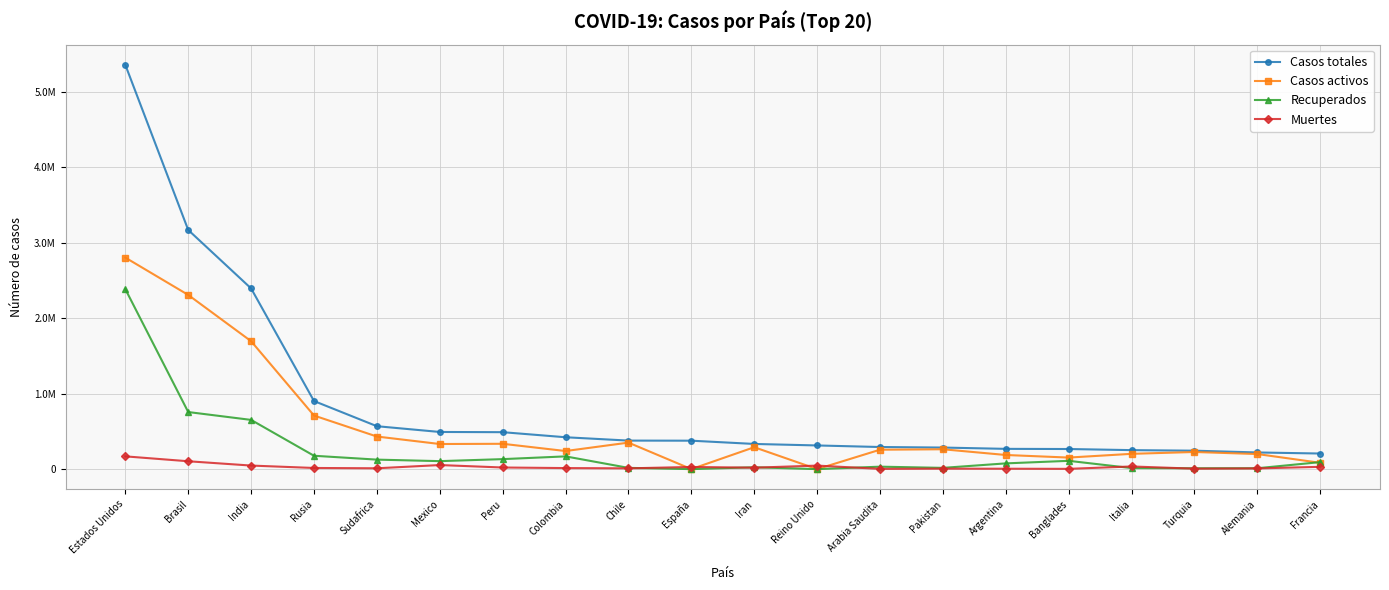

How many interior local valleys does the Recuperados series have?

5